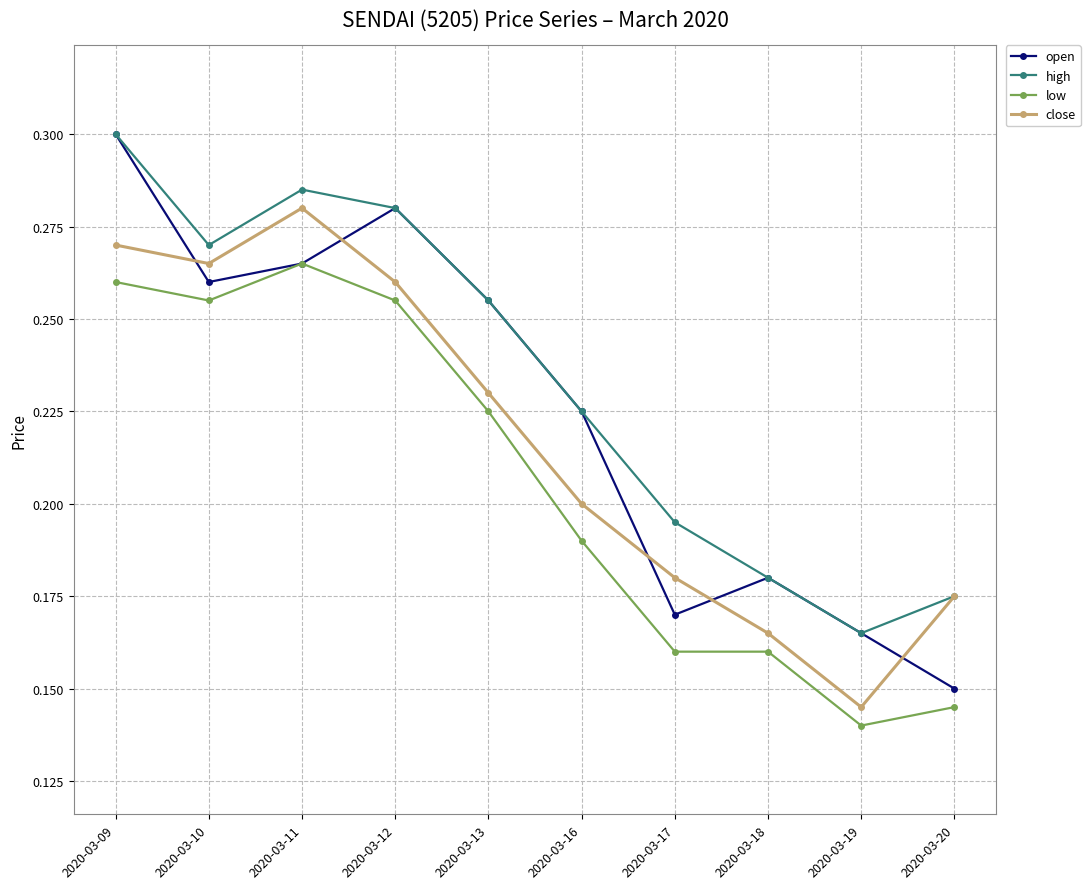

Rank the categories by open value from lowest to highest.

2020-03-20, 2020-03-19, 2020-03-17, 2020-03-18, 2020-03-16, 2020-03-13, 2020-03-10, 2020-03-11, 2020-03-12, 2020-03-09